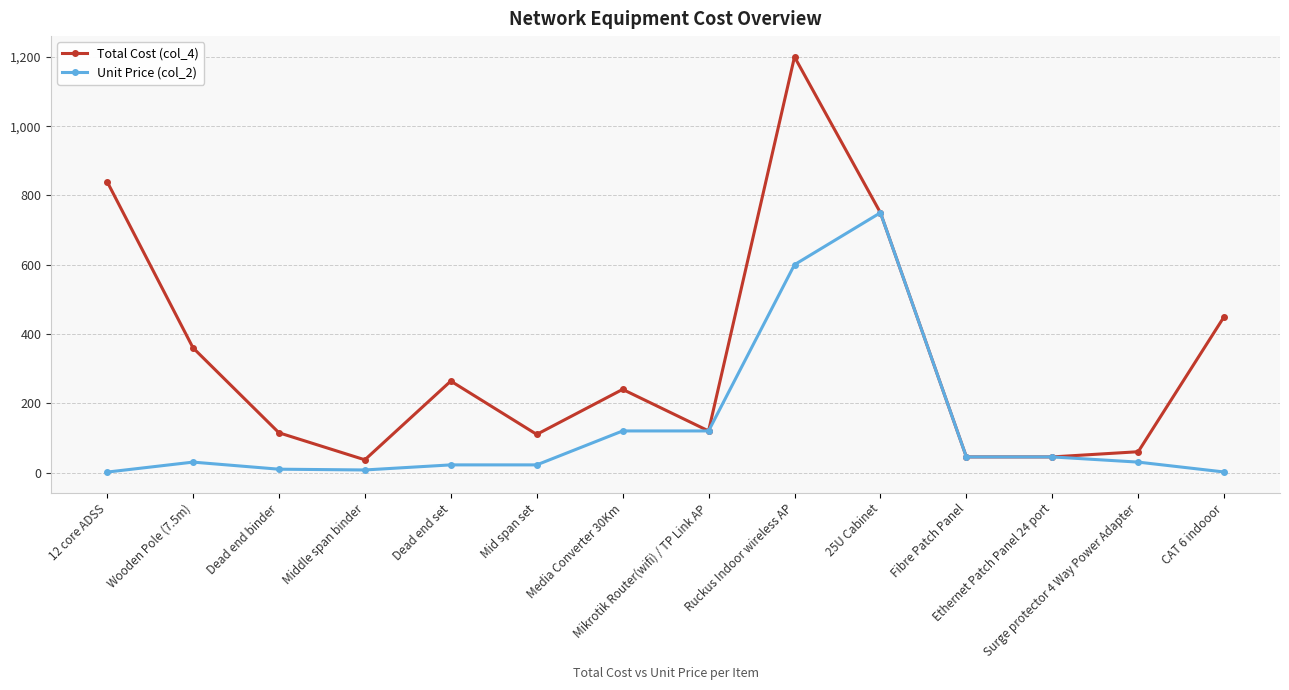

List the series in order of their overall mean, lowest first.

Unit Price (col_2), Total Cost (col_4)